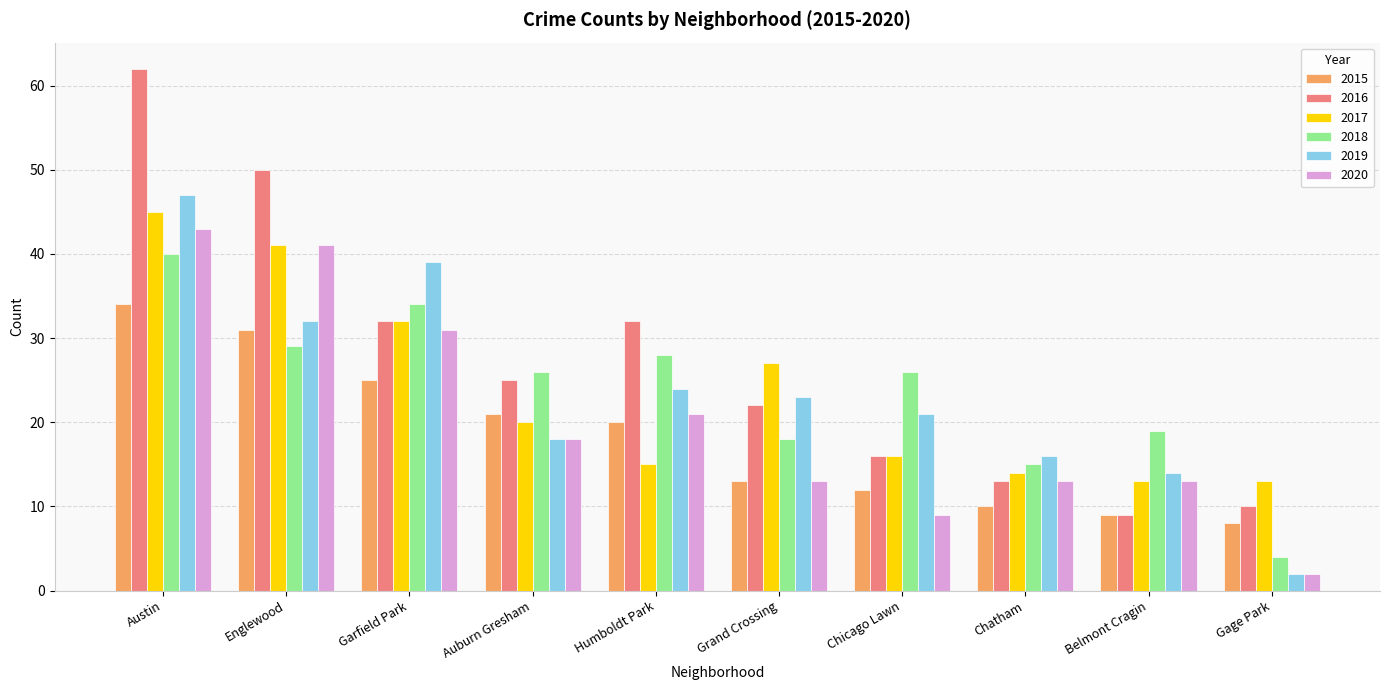

What is the label of the 1st bar from the right?

Gage Park